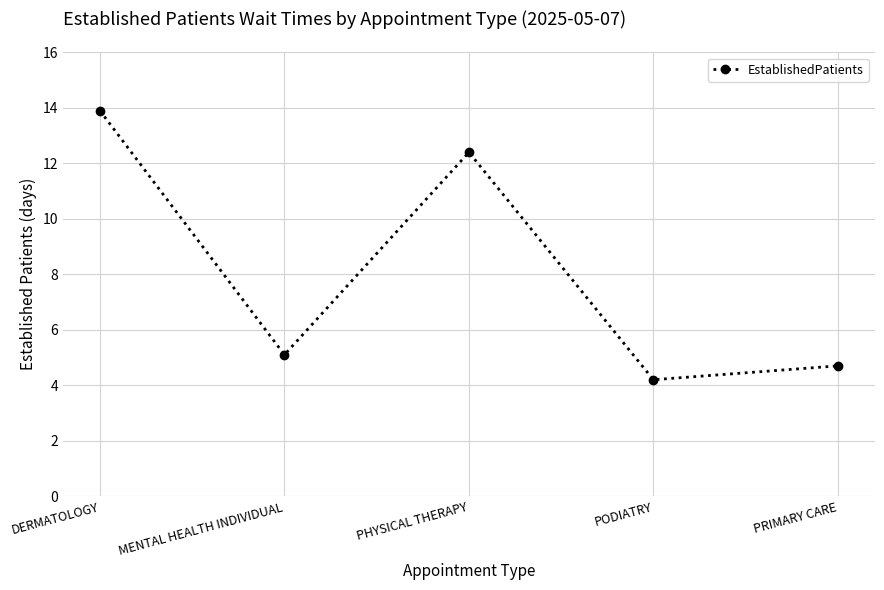

Is this an area chart (filled region under the line)?

No